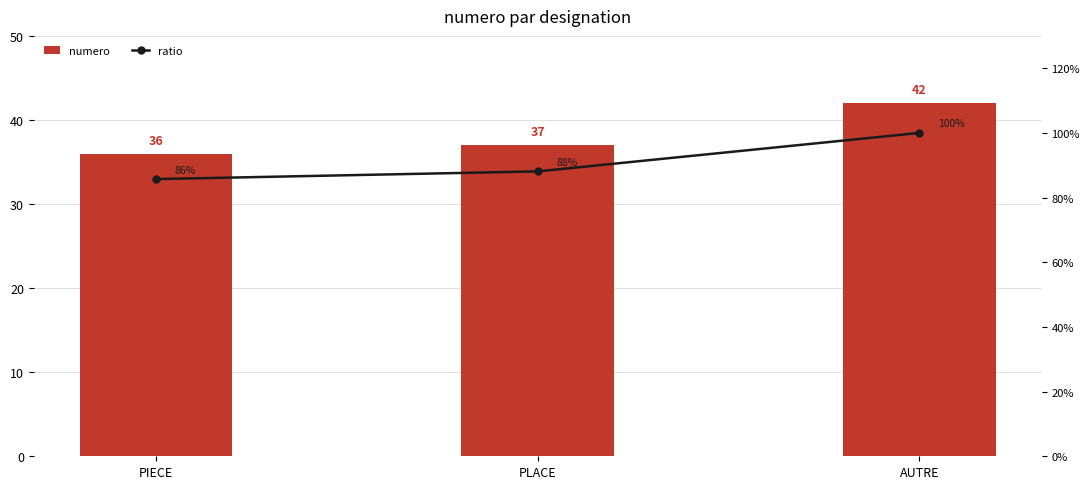

How many values in the ratio series exceed 88?

2